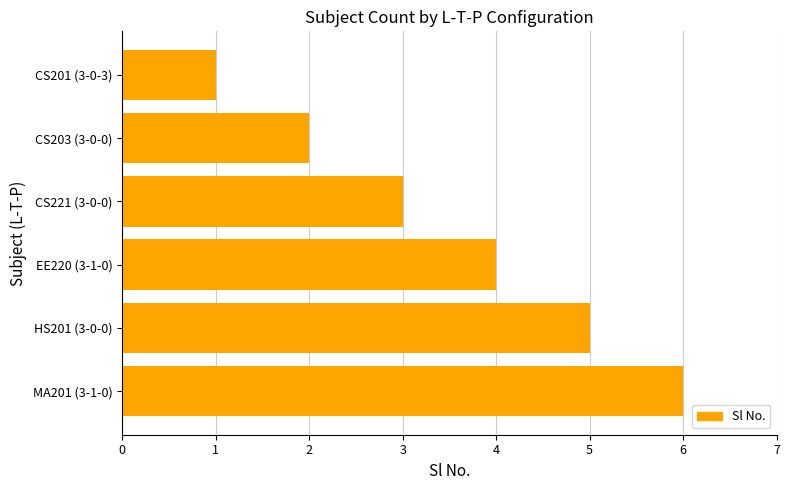

What is the label of the 5th bar from the top?

HS201 (3-0-0)